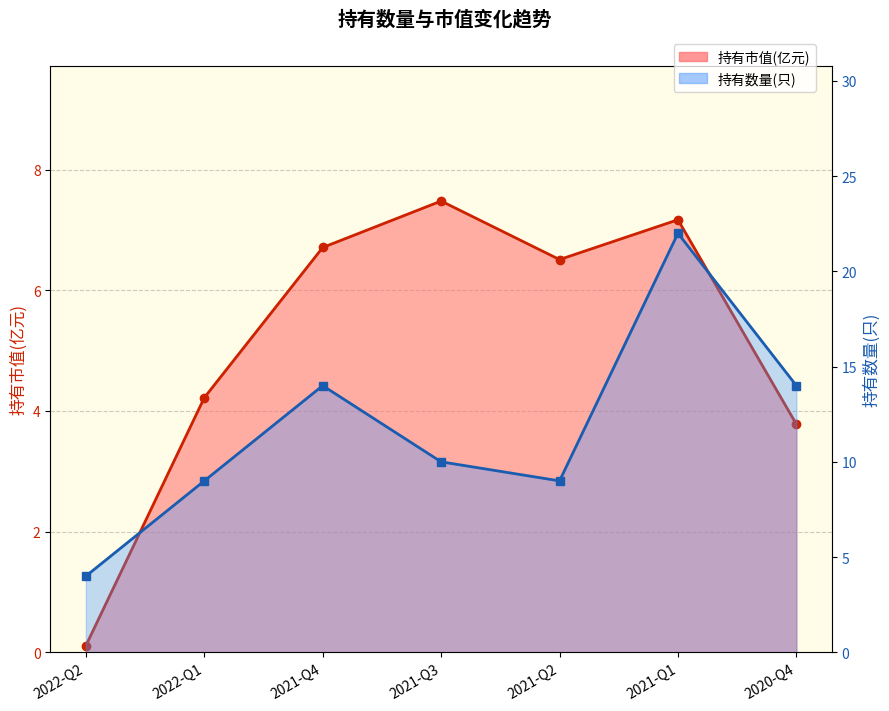

What value does the 持有数量(只) series have at 2020-Q4?

14.0